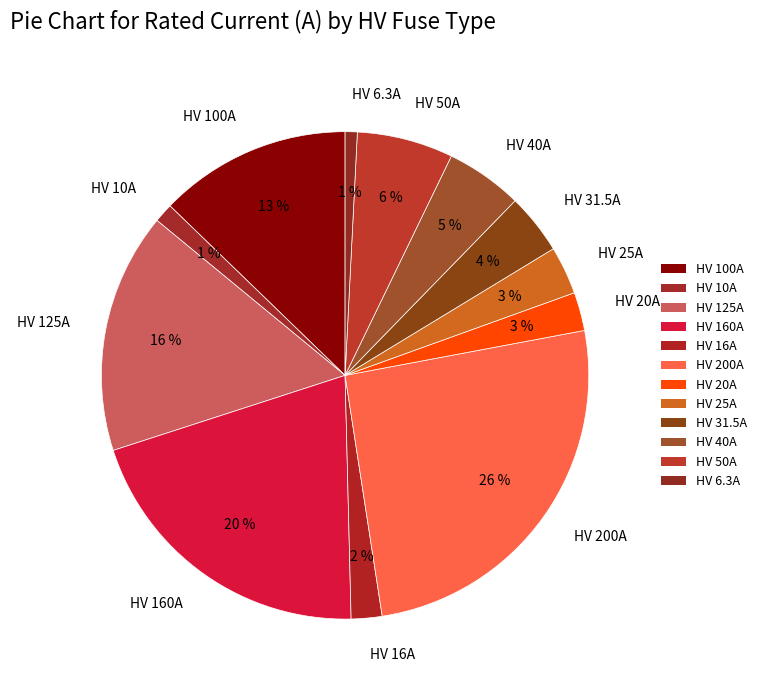

The HV 200A slice represents 19% of the pie. True or false?

False